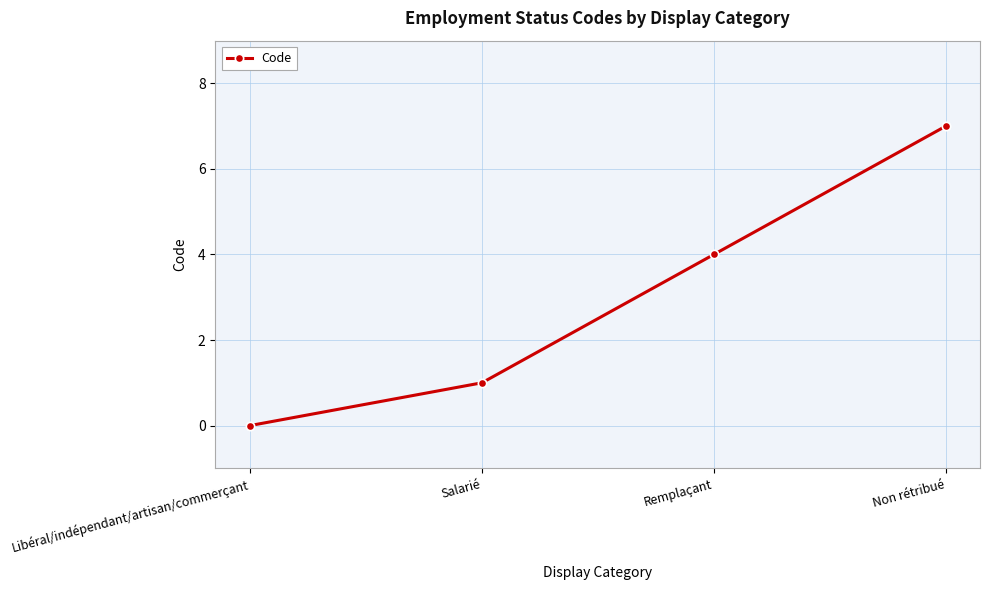

How many categories are shown in the chart?

4